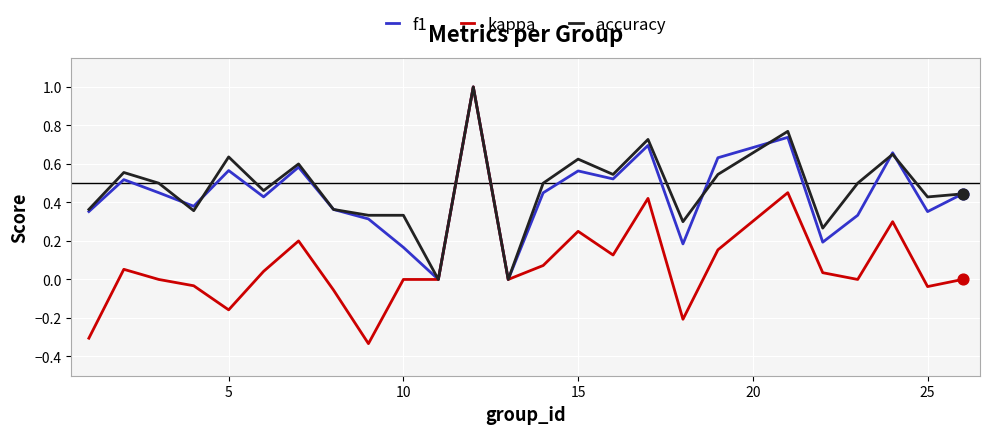

Which series has the largest range (max minus min)?

kappa